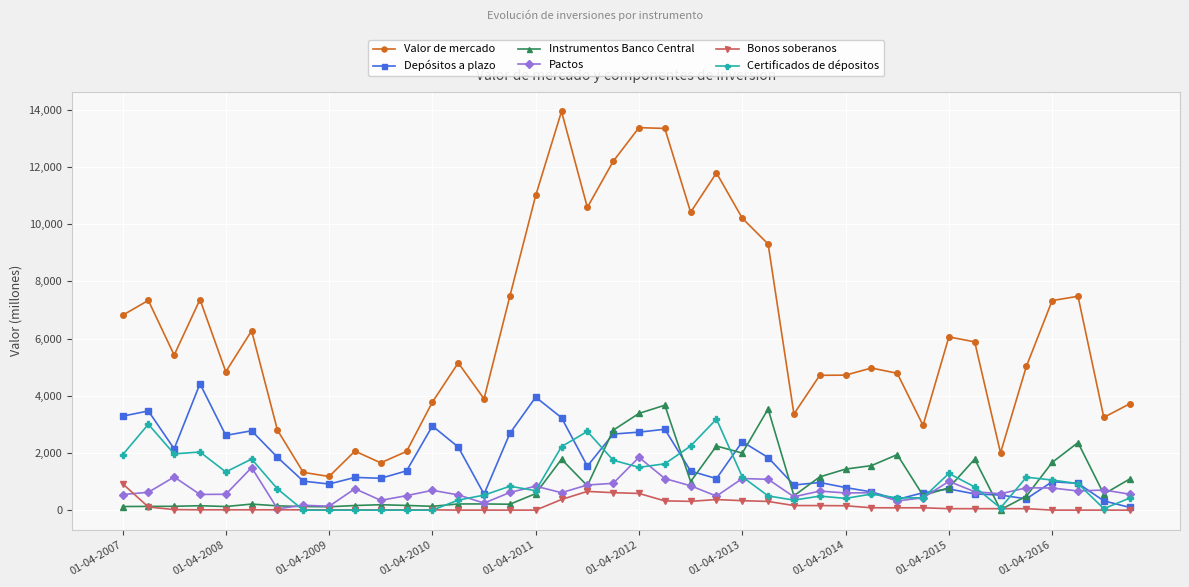

What is the greatest value displayed?

13944